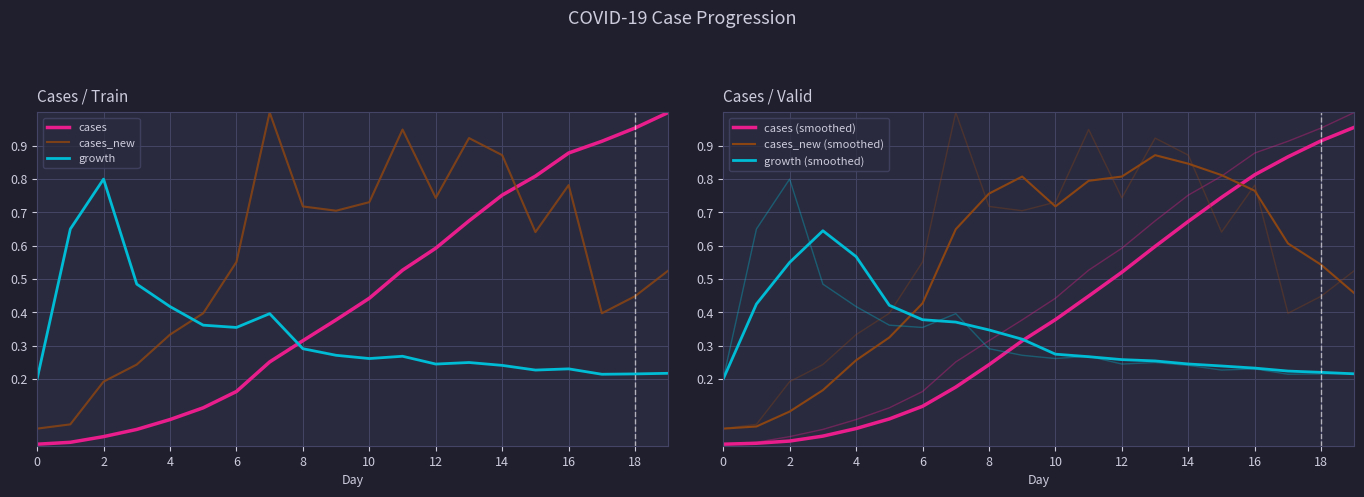

Does the chart display data point markers on the line(s)?

No